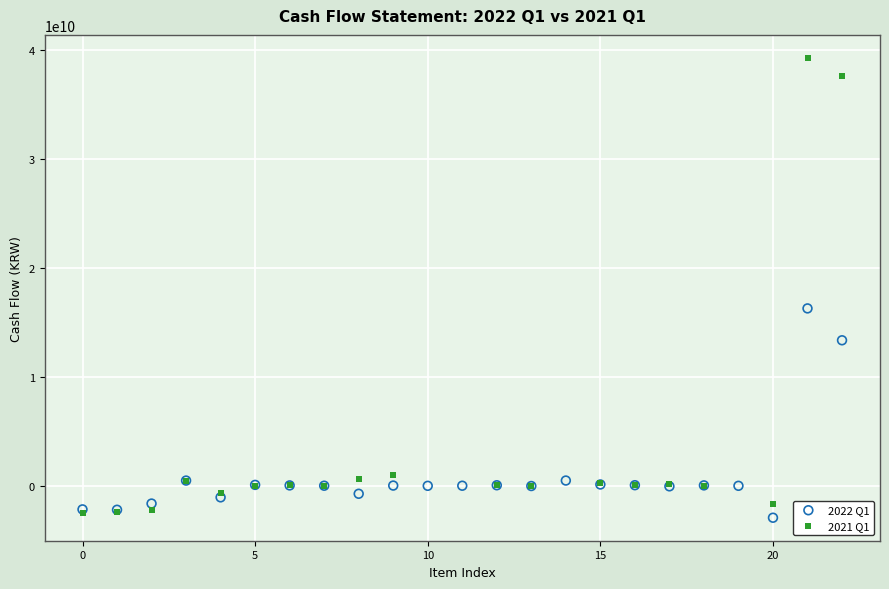

Which series contains the highest Y value?

2021 Q1